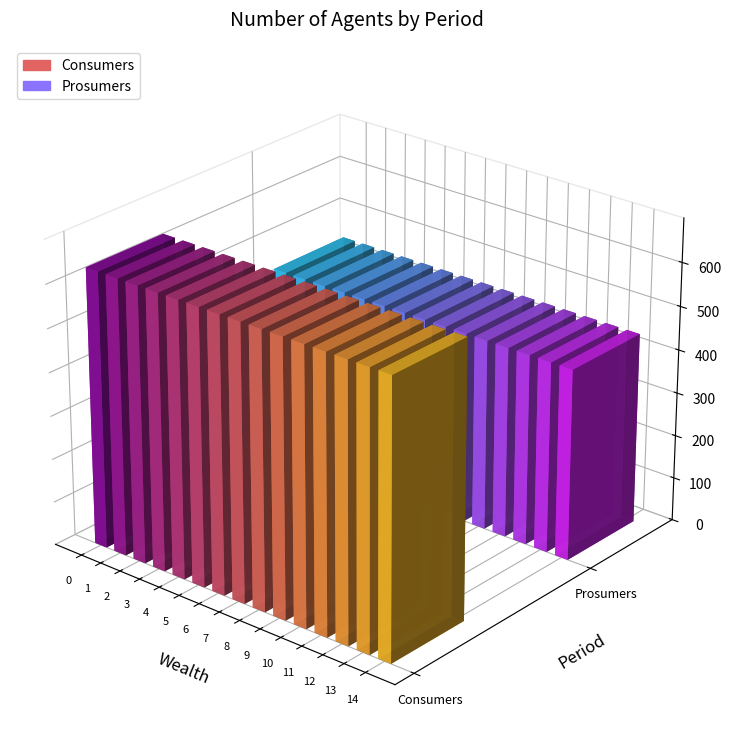

Rank the categories by Consumers value from highest to lowest.

0, 1, 2, 3, 4, 5, 6, 7, 8, 9, 10, 11, 12, 13, 14